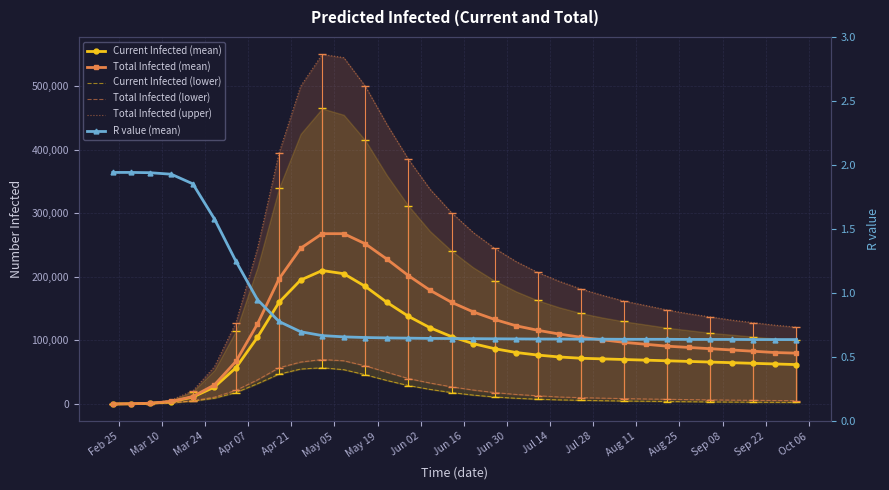

The Current Infected (mean) series shows 18480.5 at Apr 21. True or false?

False